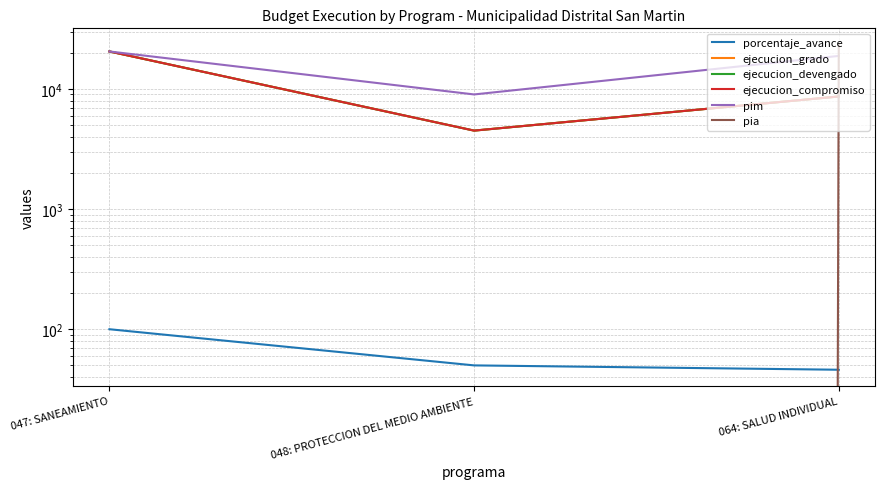

What is the label of the 1st point from the left?

047: SANEAMIENTO